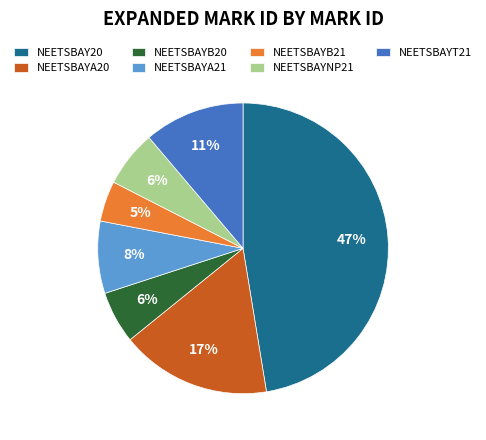

How many slices are in this pie chart?

7